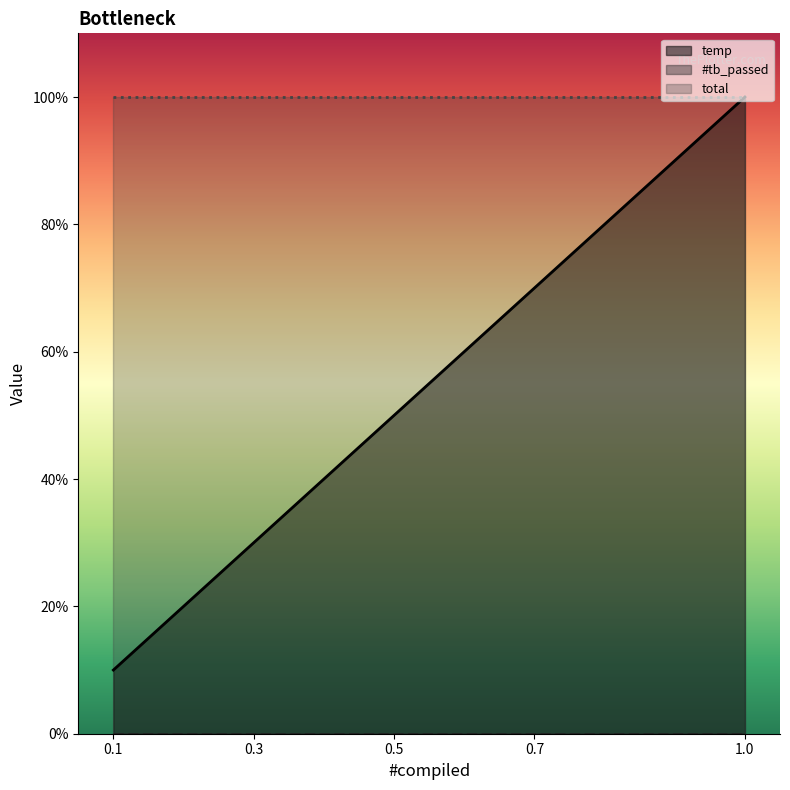

Rank the series at 0 from lowest to highest value.

#tb_passed, temp, total